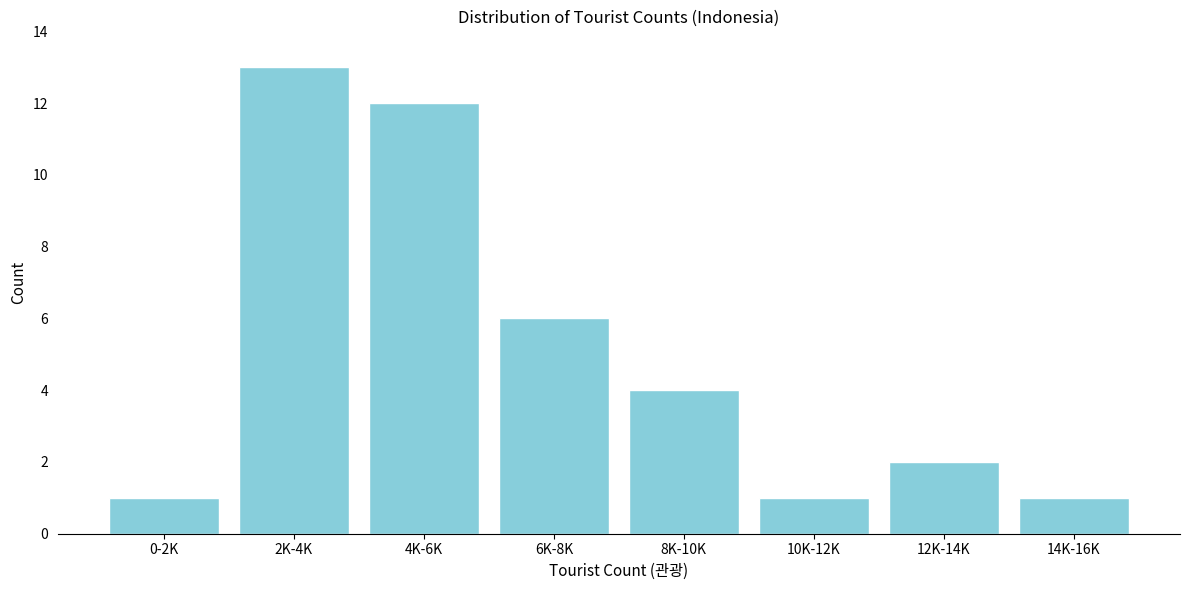

Reading left to right, list all the values displayed in this chart.

0-2K=1	2K-4K=13	4K-6K=12	6K-8K=6	8K-10K=4	10K-12K=1	12K-14K=2	14K-16K=1